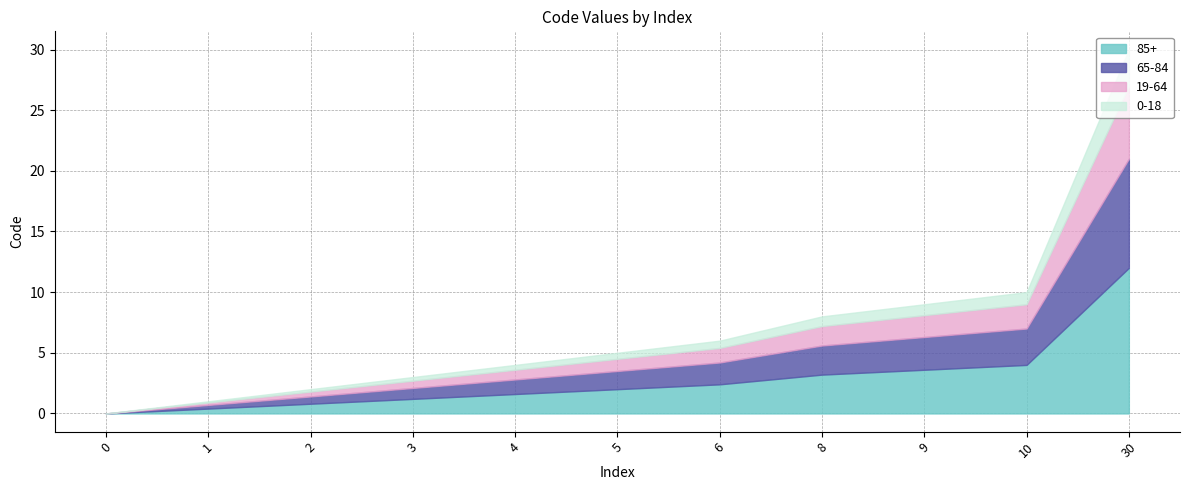

Between 0 and 10, which is larger?

10